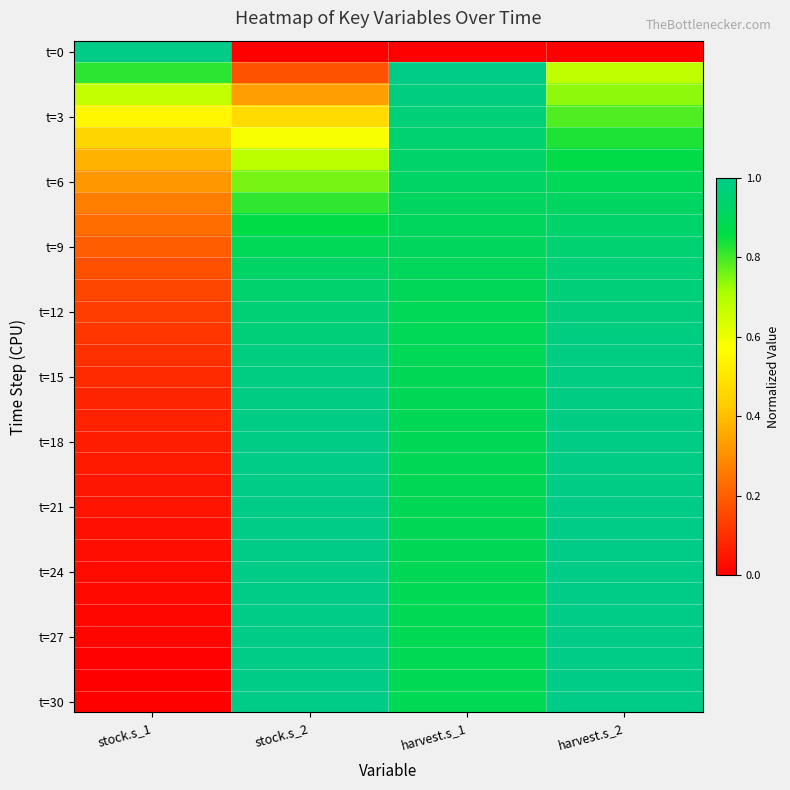

At which category does the chart reach its minimum across all series?

stock.s_2